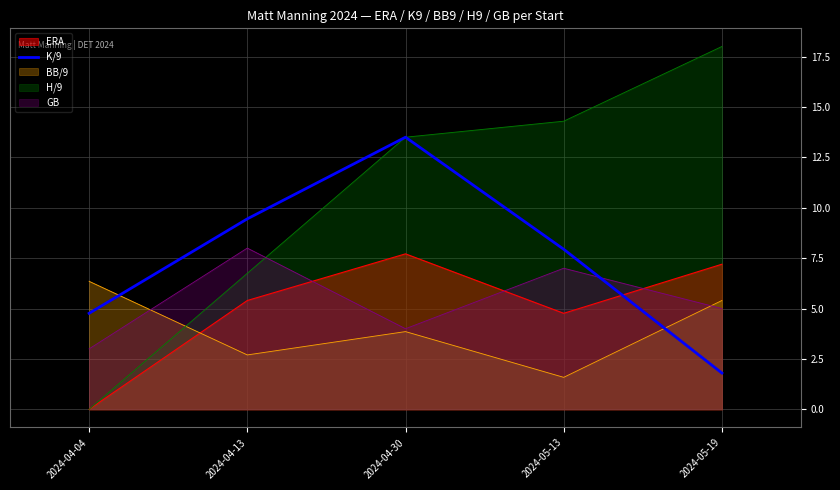

What value does the data have at 2024-05-13?

7.9